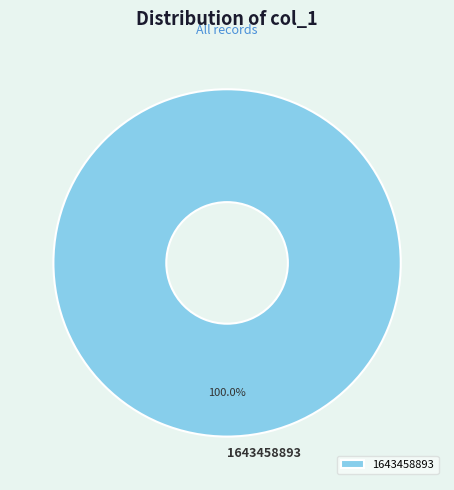

Which category accounts for the majority?

1643458893